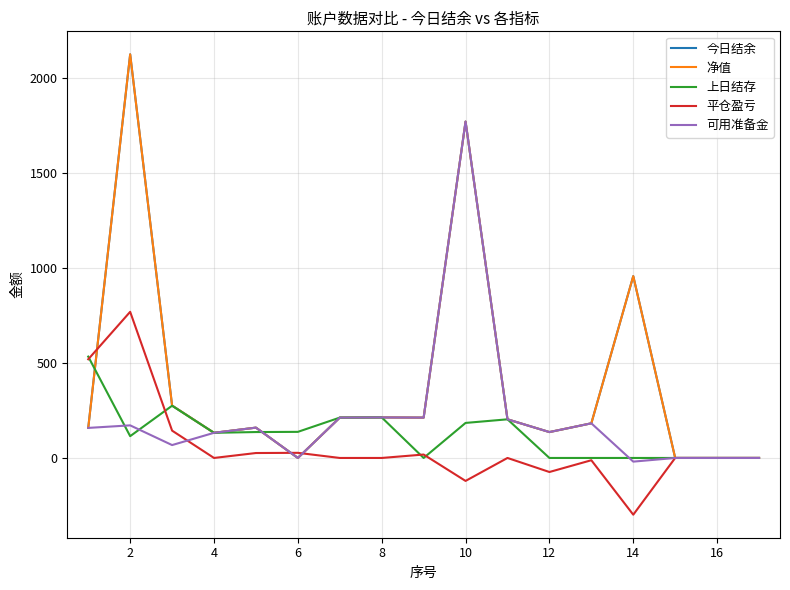

What is the maximum value for 上日结存?

534.1